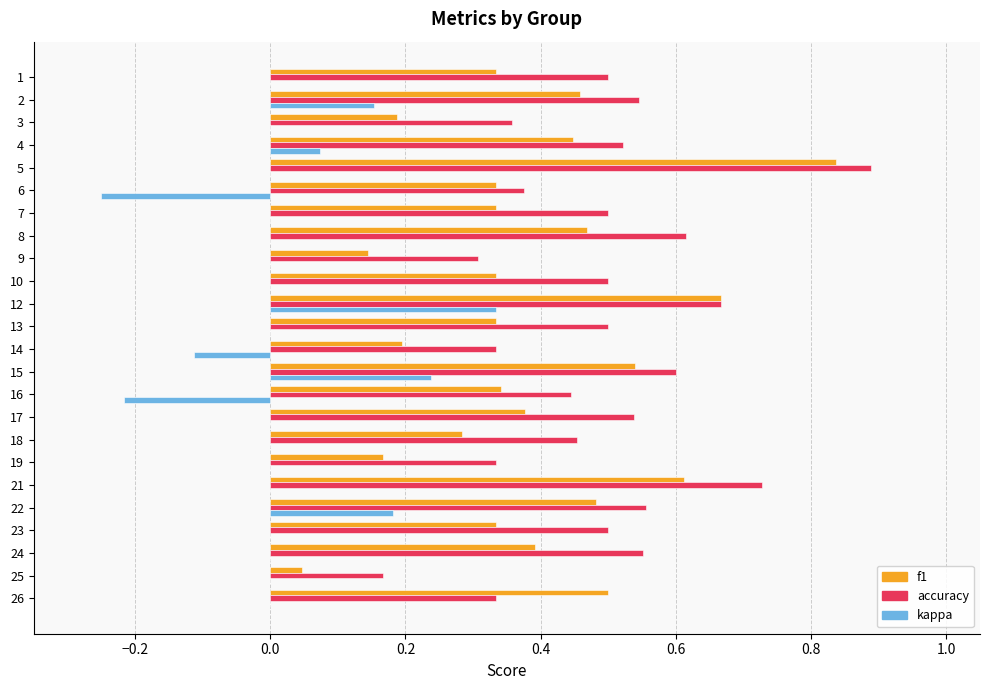

The value of accuracy at 9 is 0.3. True or false?

True